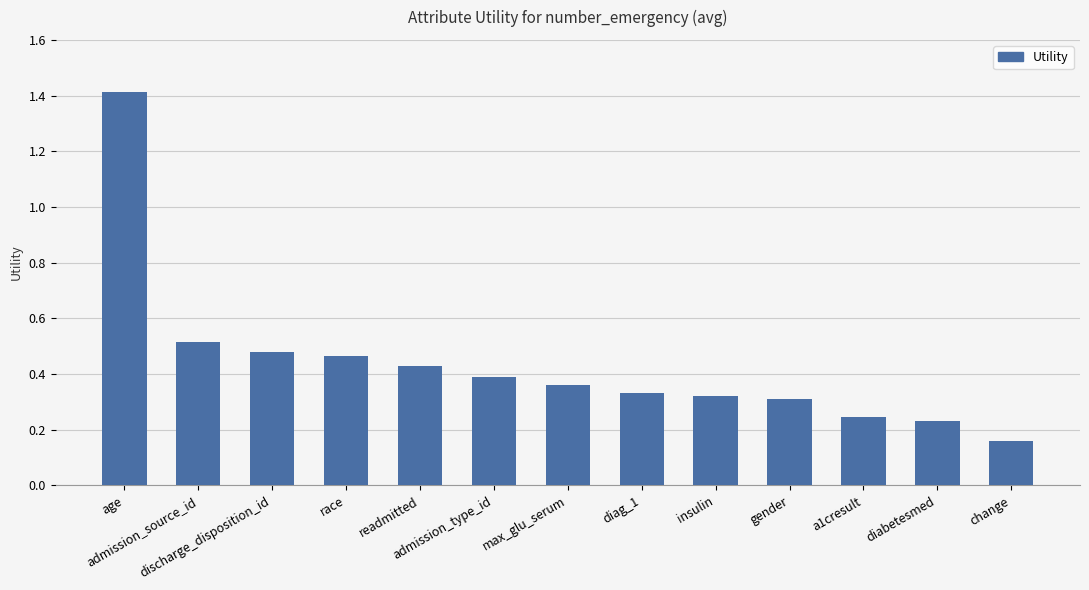

What position from the right is gender?

4